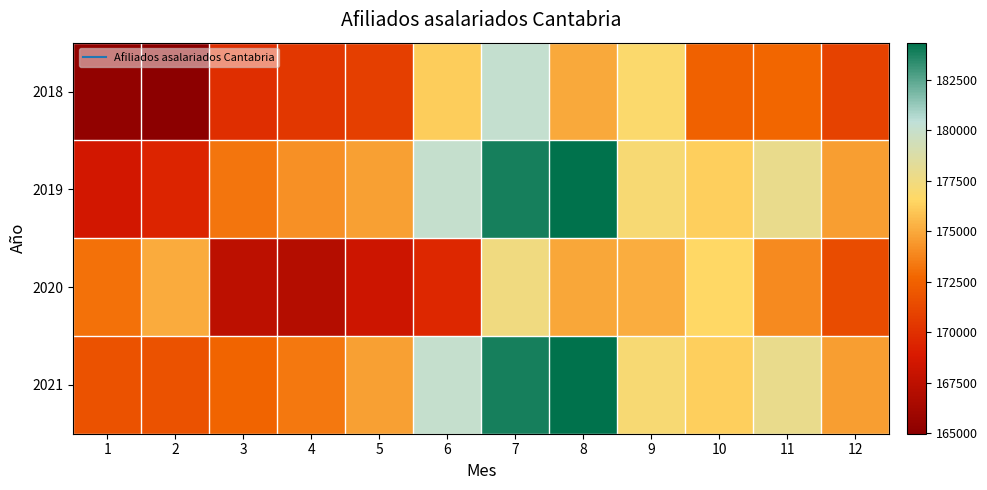

List the series in order of their peak value, lowest first.

2020, 2018, 2019, 2021